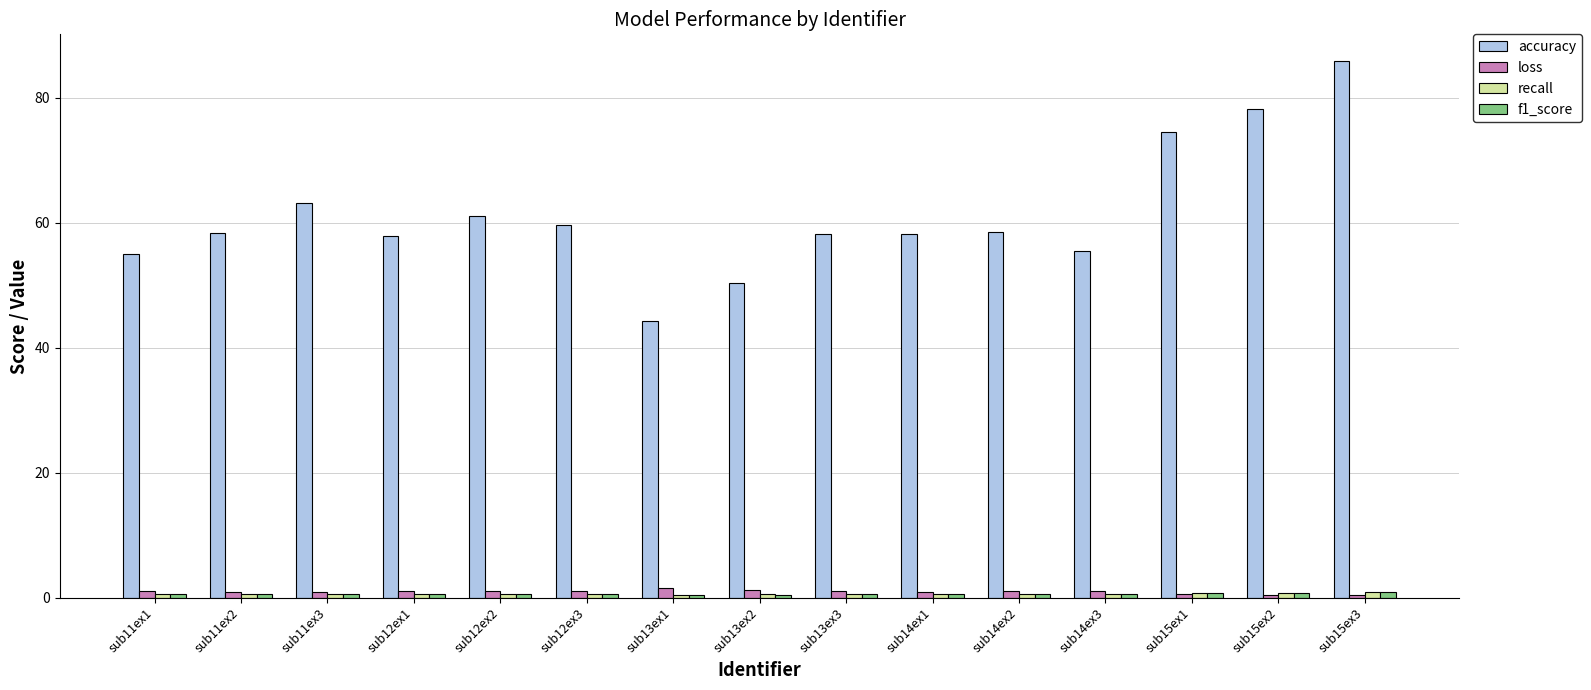

At which category is the sum across all series the highest?

sub15ex3